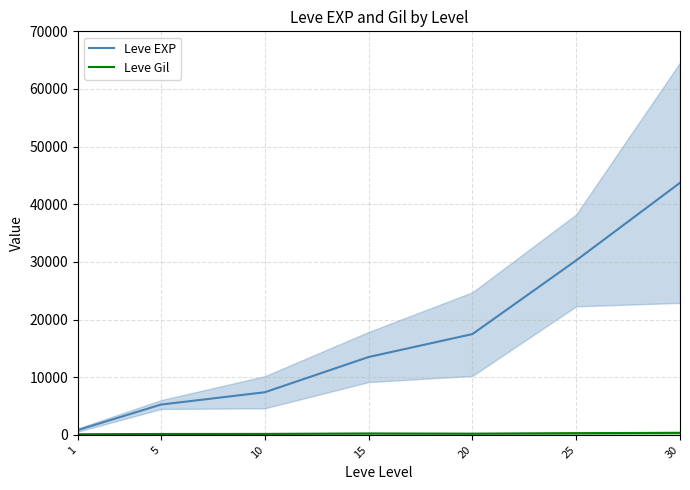

At how many categories does at least one series exceed 3969?

6